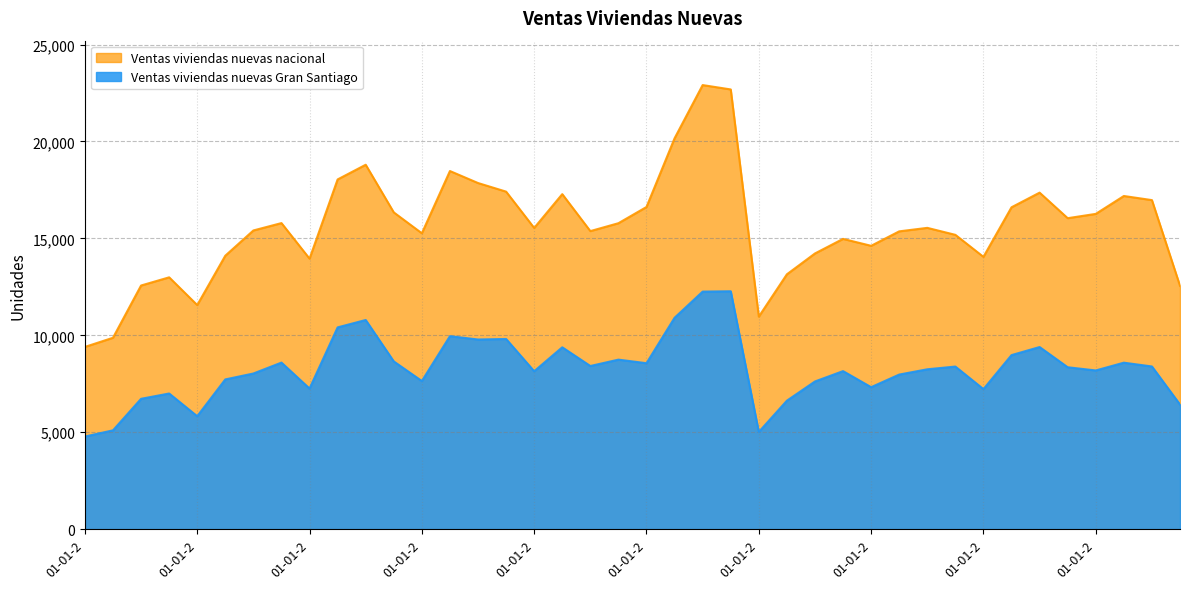

Where is the first local maximum for Ventas viviendas nuevas nacional?

01-10-2010